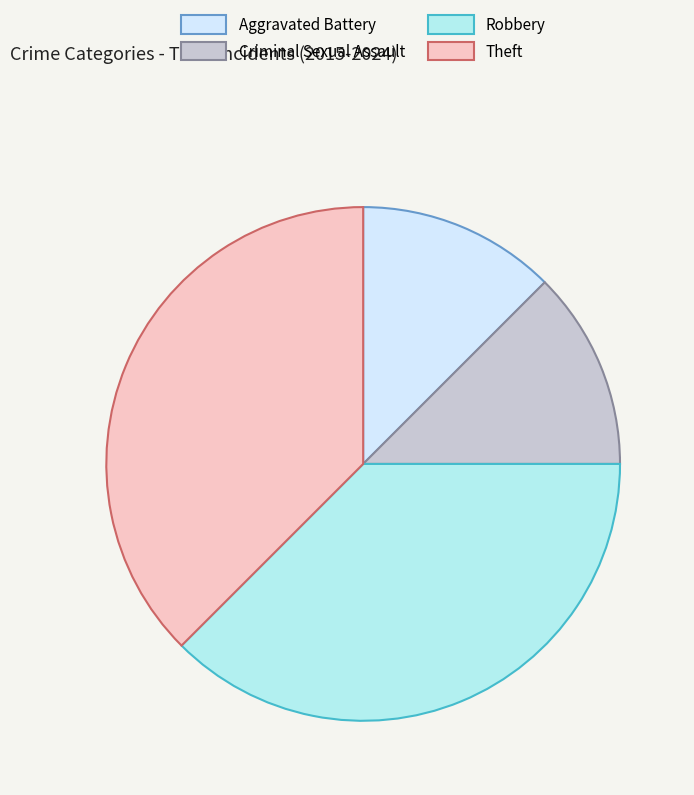

What is the ratio of the value at Theft to the value at Aggravated Battery?

3.0